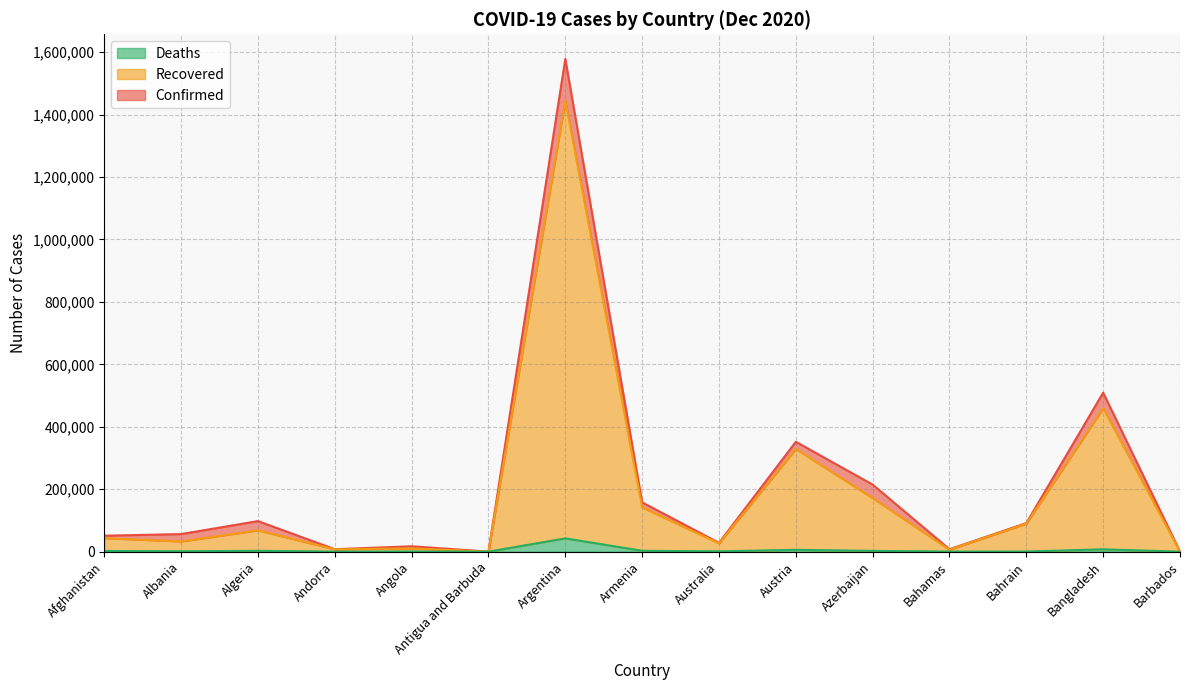

What is the difference between the maximum and second lowest values in the Recovered series?

1444425